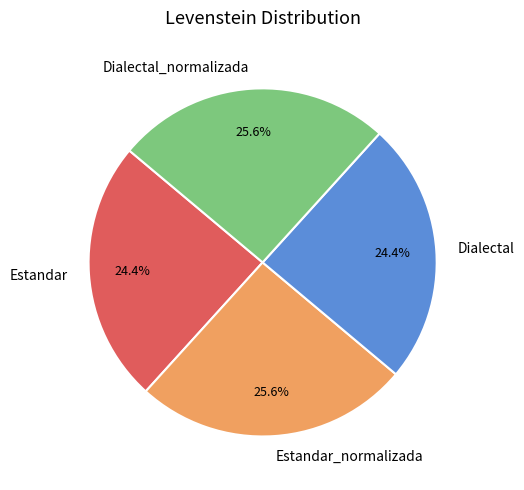

What percentage do Dialectal and Estandar_normalizada together represent?

50.0%